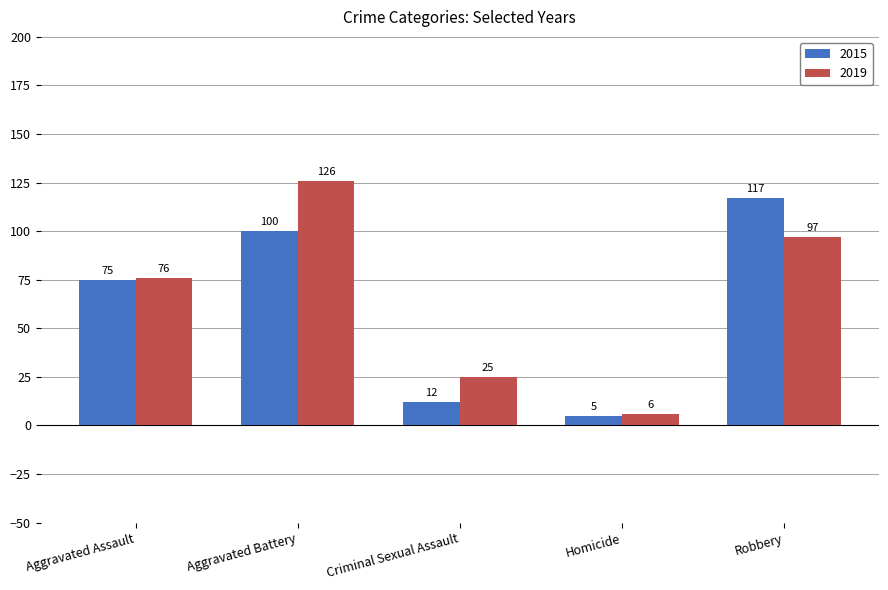

At Criminal Sexual Assault, list the series in order from largest to smallest.

2019, 2015